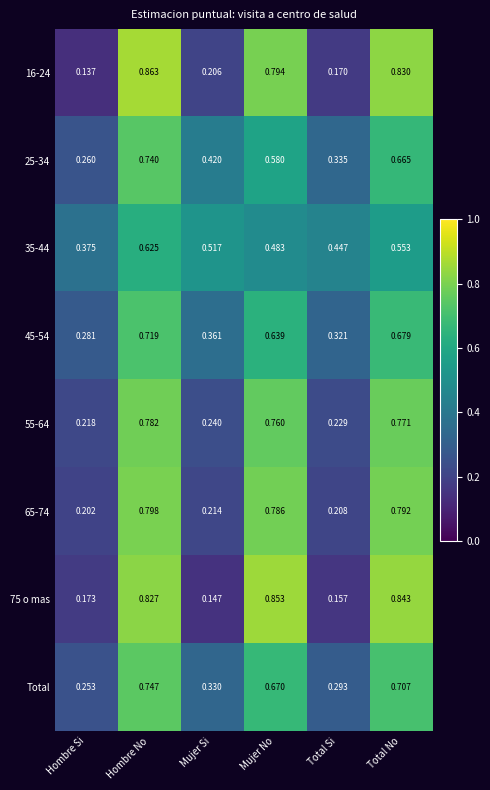

At which label does 75 o mas reach its peak?

Mujer No